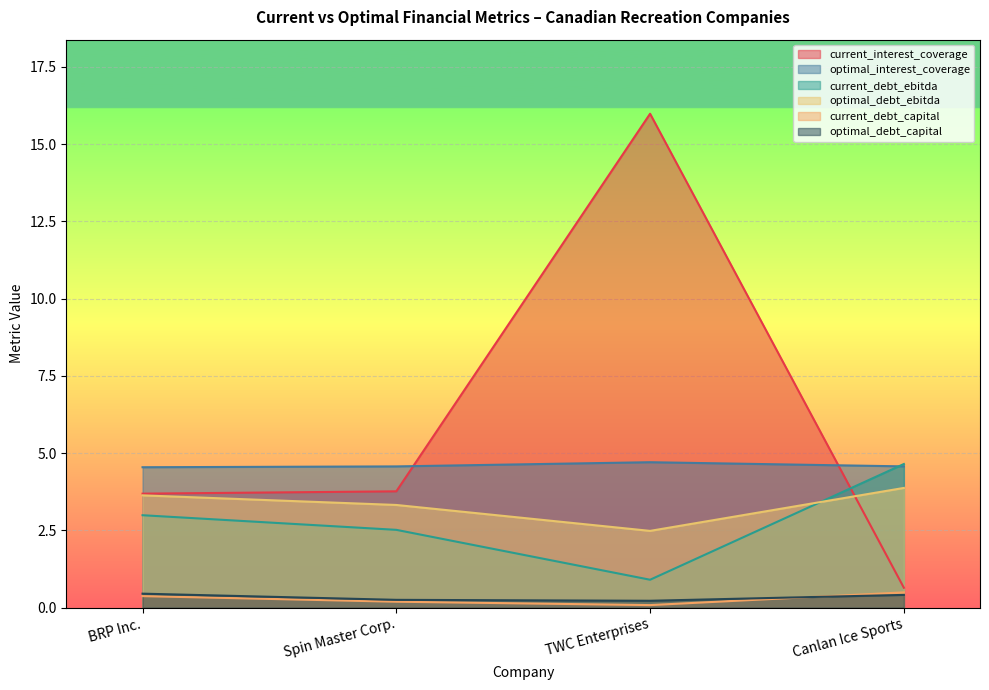

What is the total value across all series at Canlan Ice Sports?

14.6